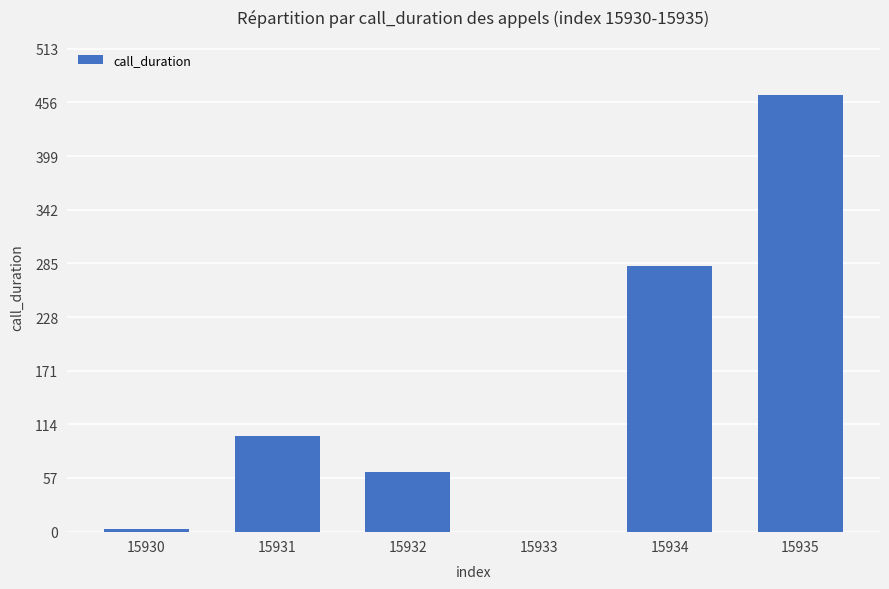

Reading left to right, extract all data points from this chart.

3	102	63	0	282	464